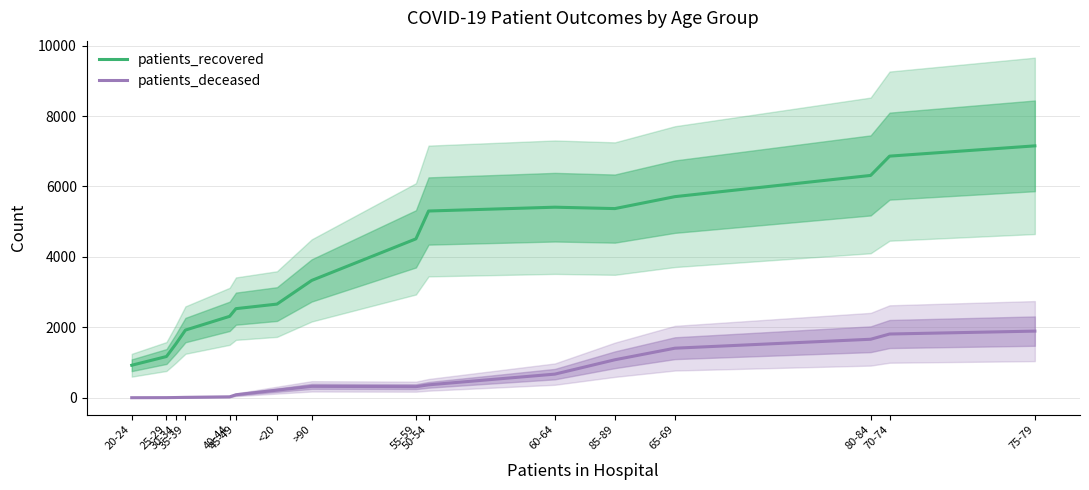

What is the sum of all patients_recovered values?

63032.0